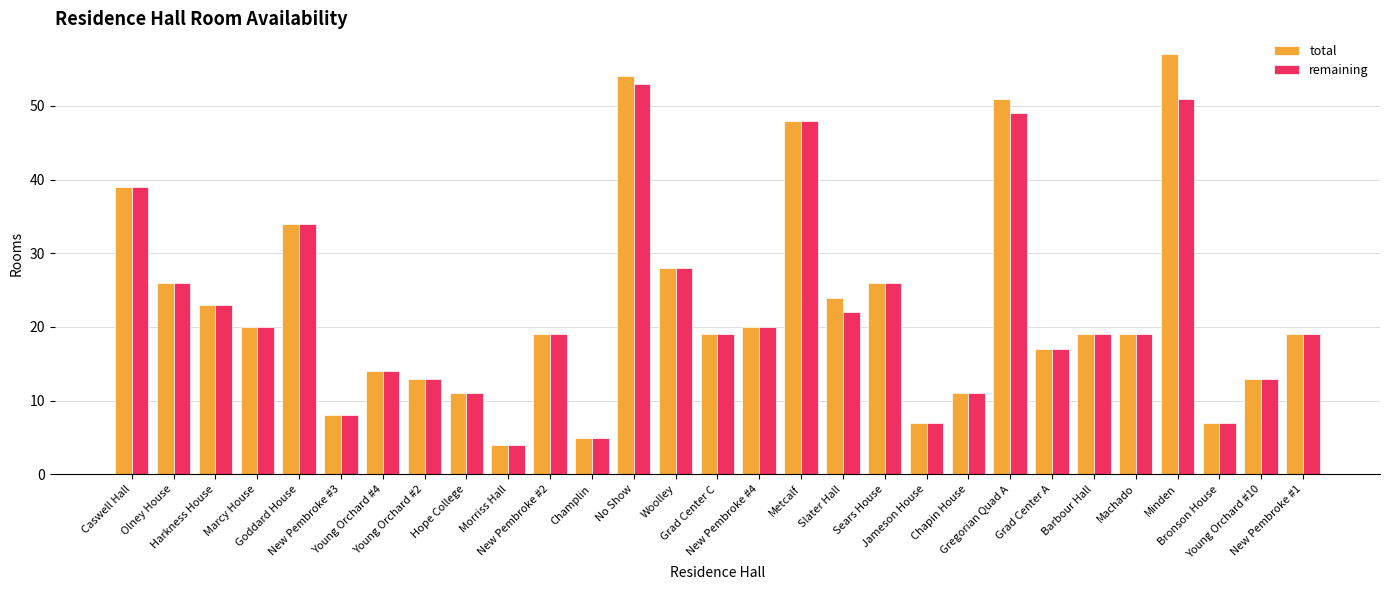

What is the total value across all series at No Show?

107